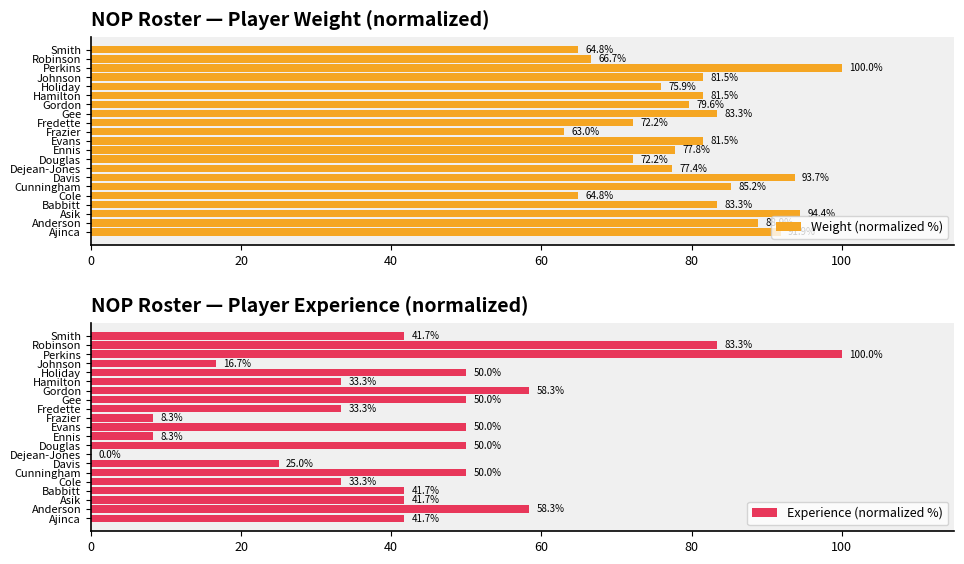

Rank the series by their average value, from lowest to highest.

Experience (normalized %), Weight (normalized %)